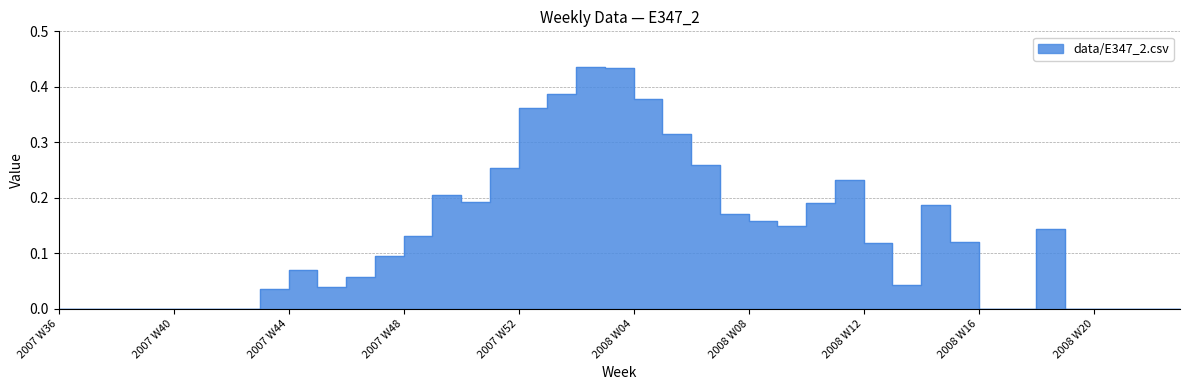

How many lines are shown in the chart?

1